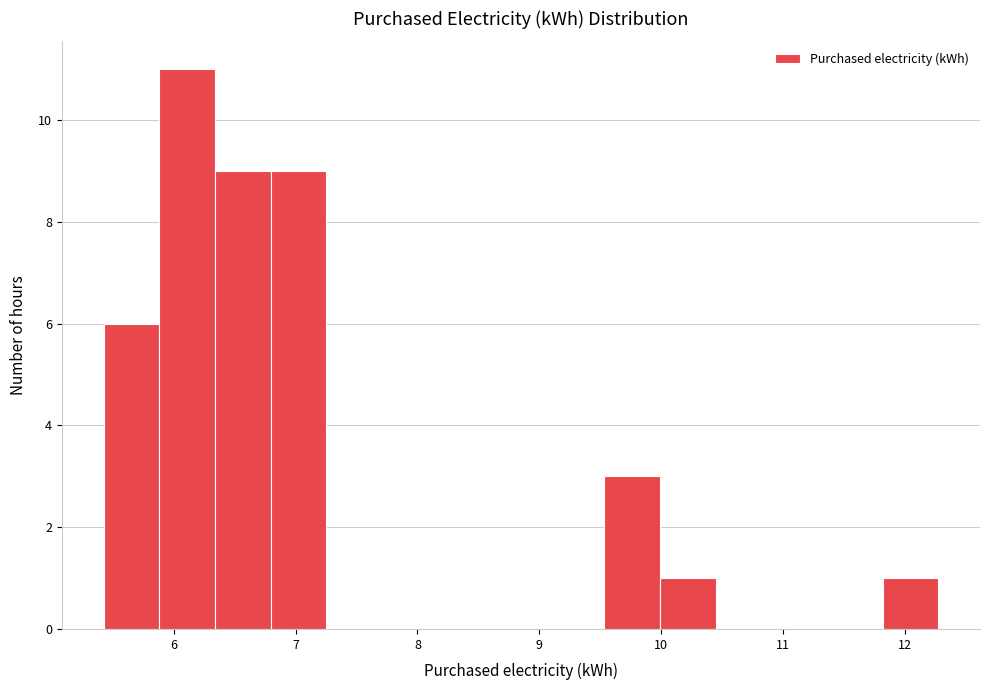

What is the height of the bar covering 6.8 to 7.3 on the x-axis? Neither the bar edges nor the heights are printed on the chart, so give them approximately, as read against the axes.

9